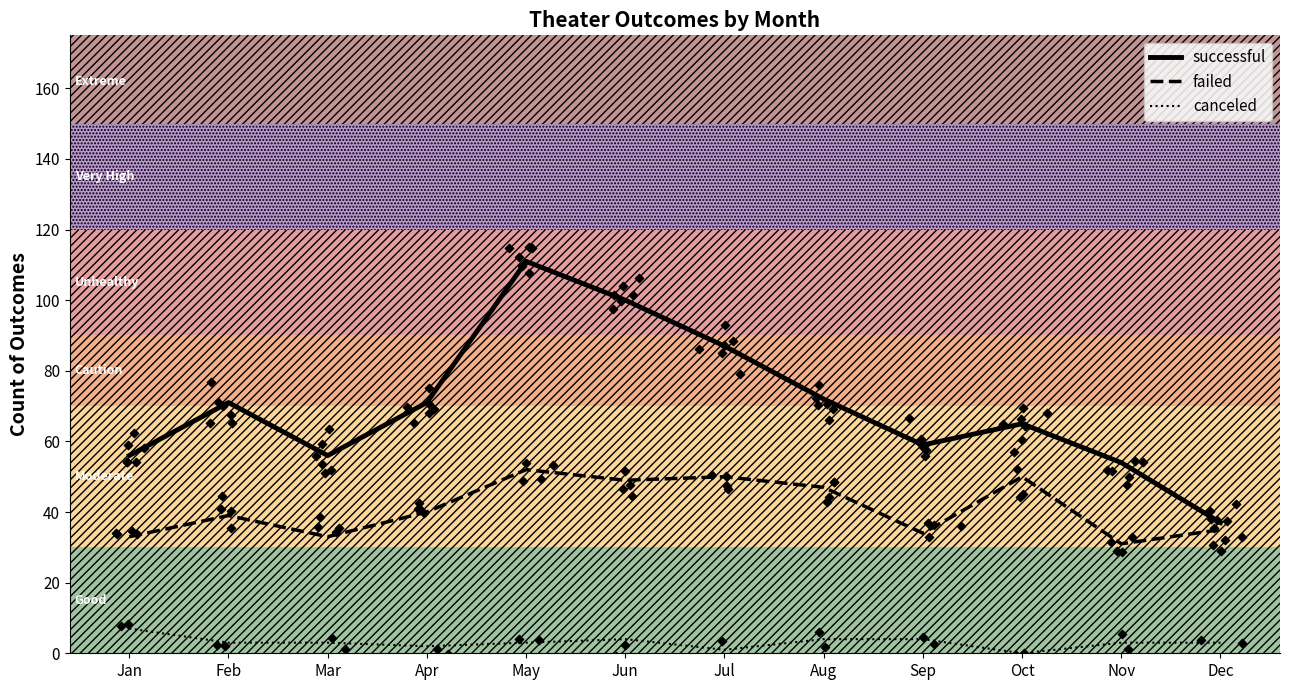

What are all the series names shown in the legend?

successful, failed, canceled